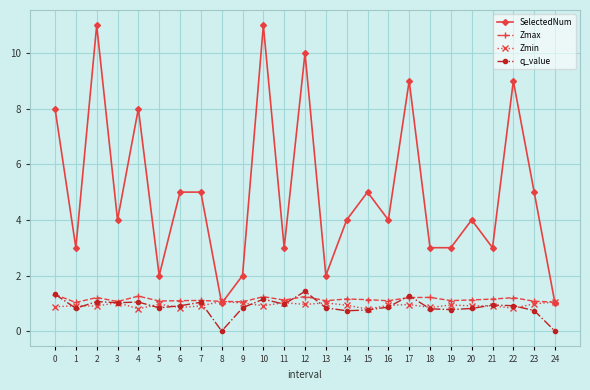

At which category does q_value reach its first local valley?

1